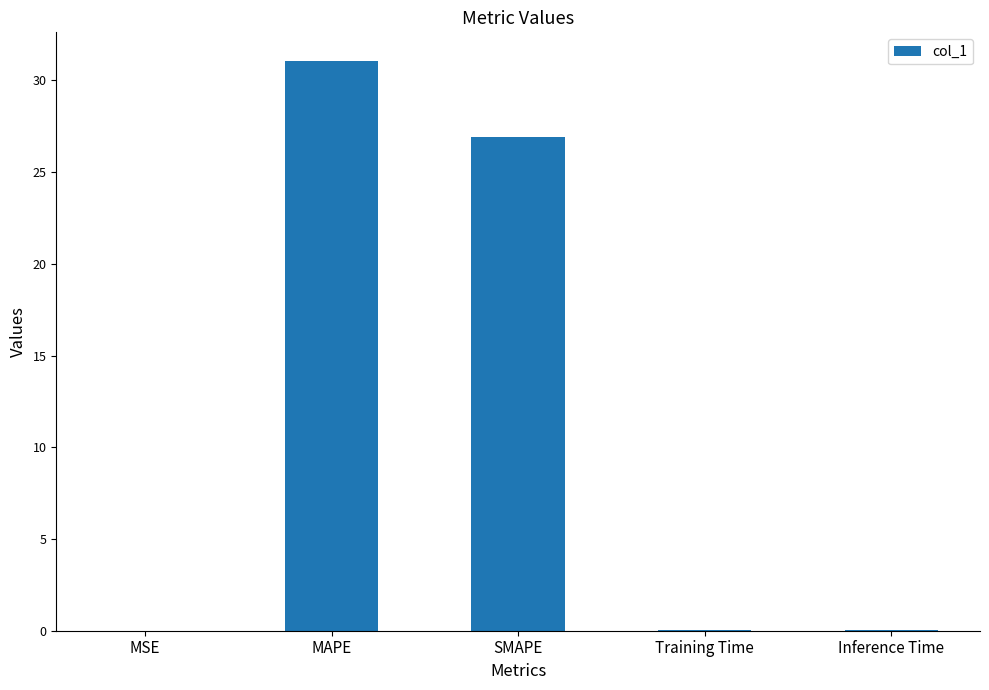

What is the maximum value shown in the chart?

31.1